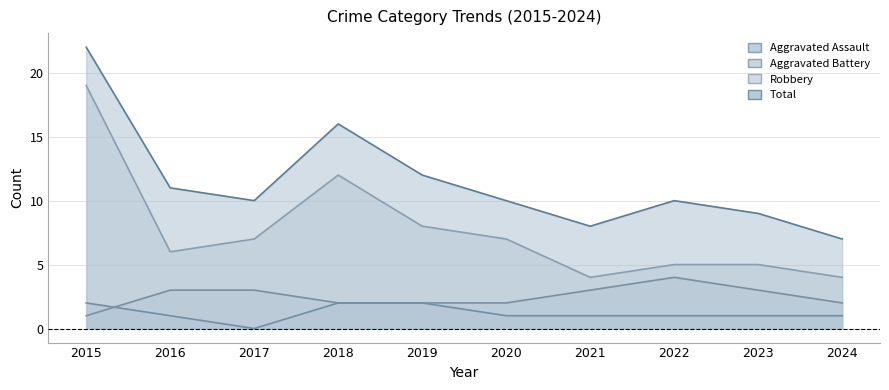

How many lines are shown in the chart?

4